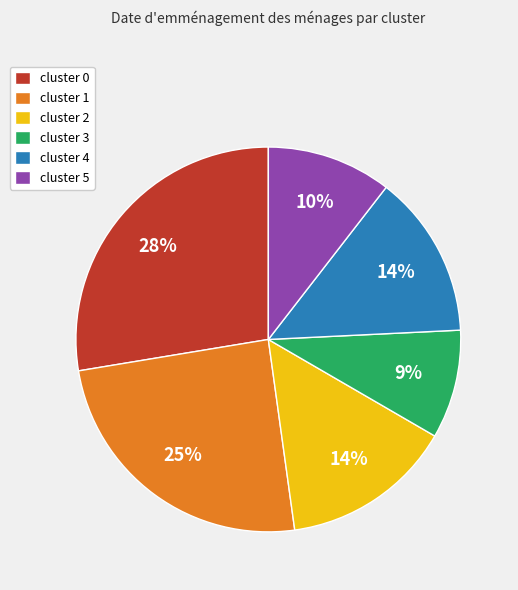

Is cluster 1 the majority of the pie?

No